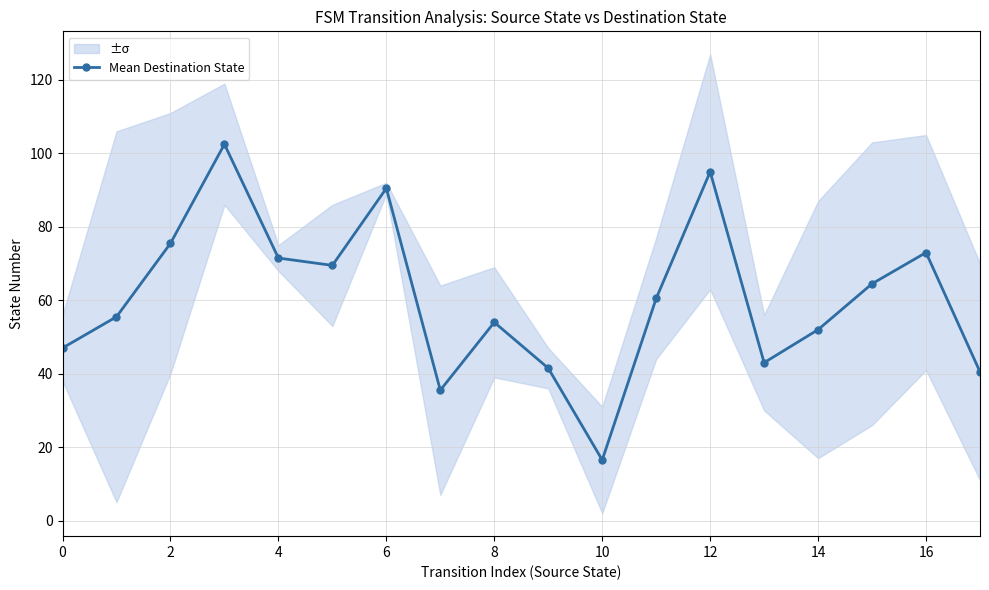

What is the lowest value of the Mean Destination State series?

16.5